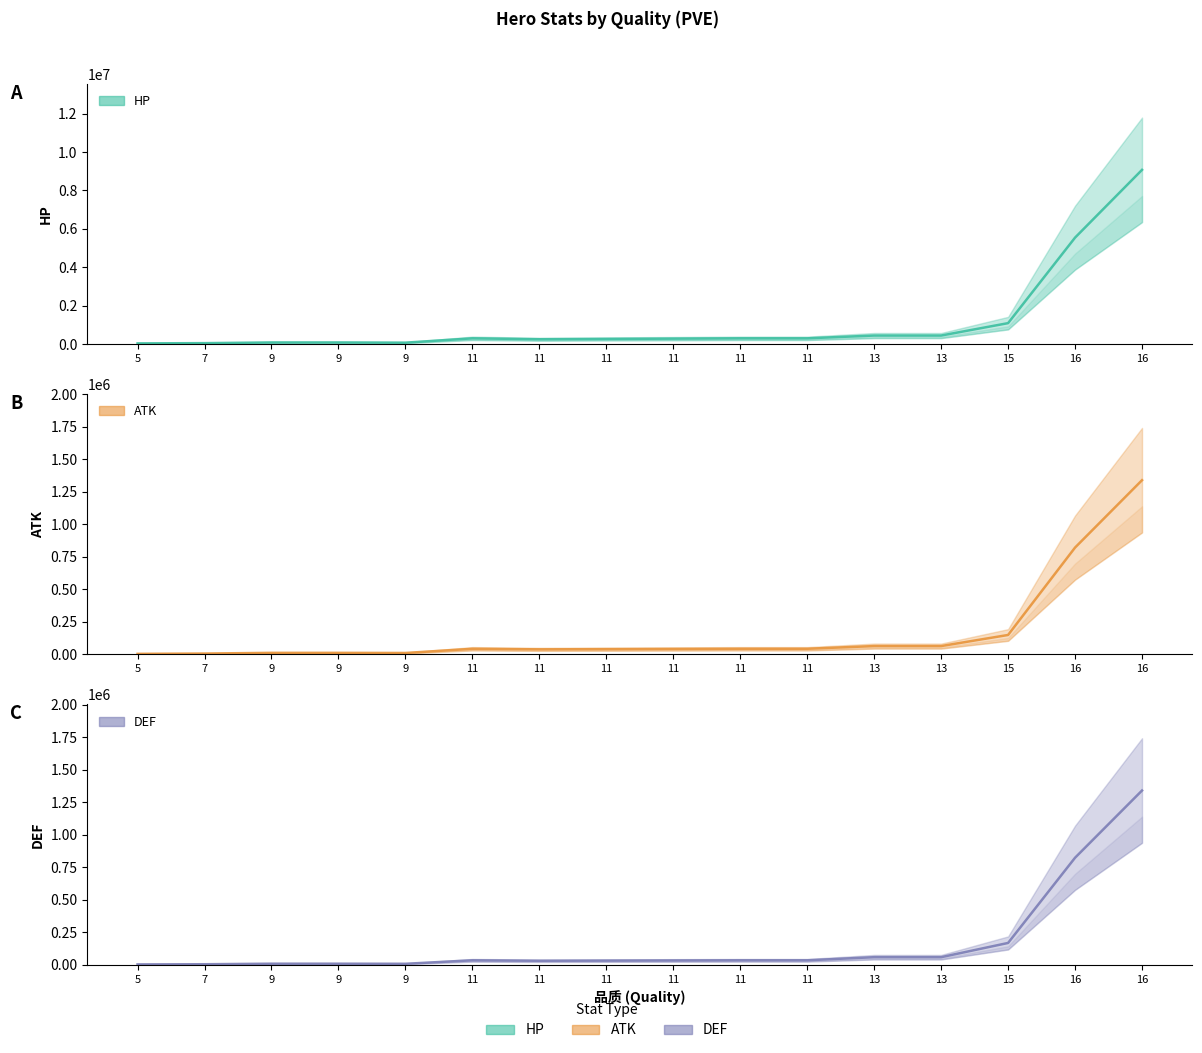

Is this an area chart (filled region under the line)?

No